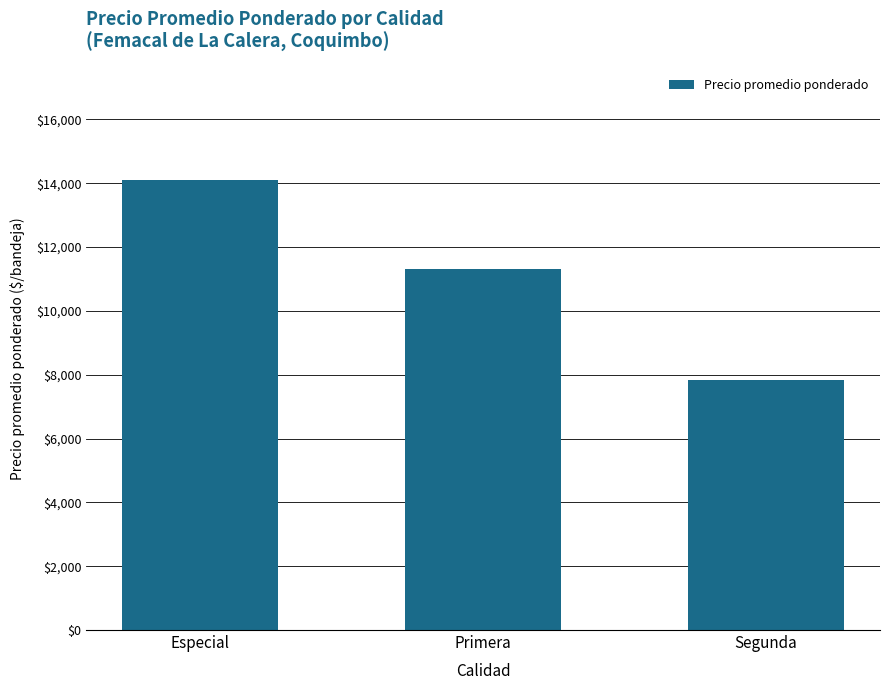

At which label is the value closest to 10966?

Primera